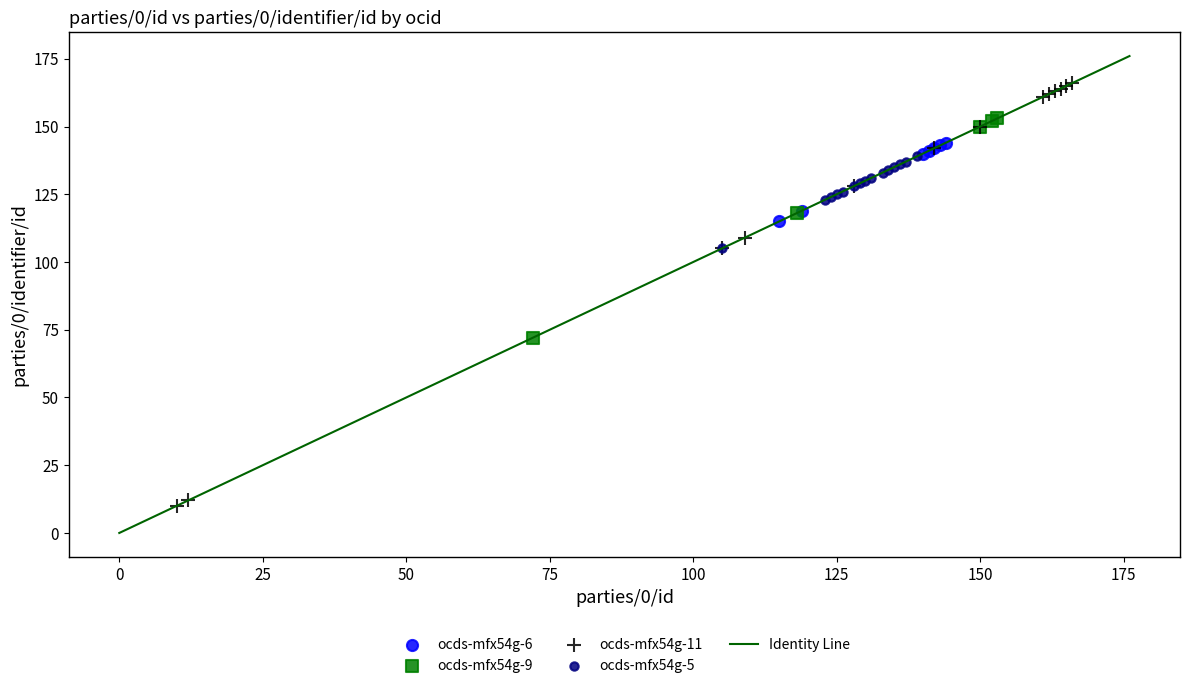

Which series reaches the maximum Y coordinate?

ocds-mfx54g-11